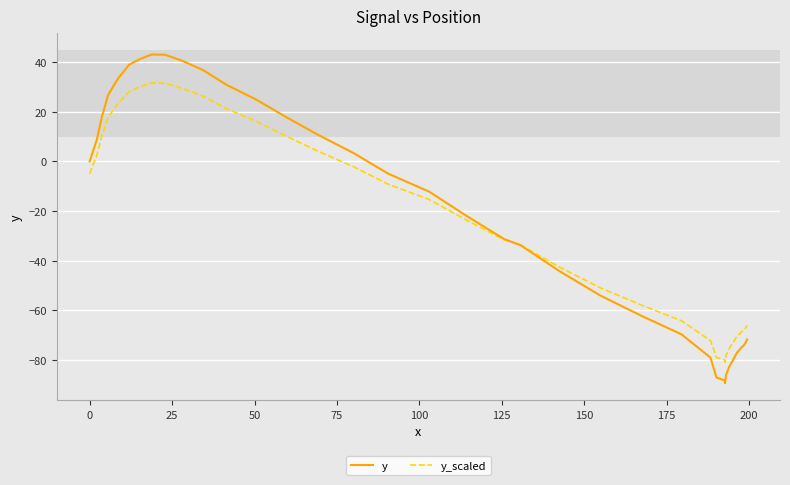

What is the maximum value shown in the chart?

43.1